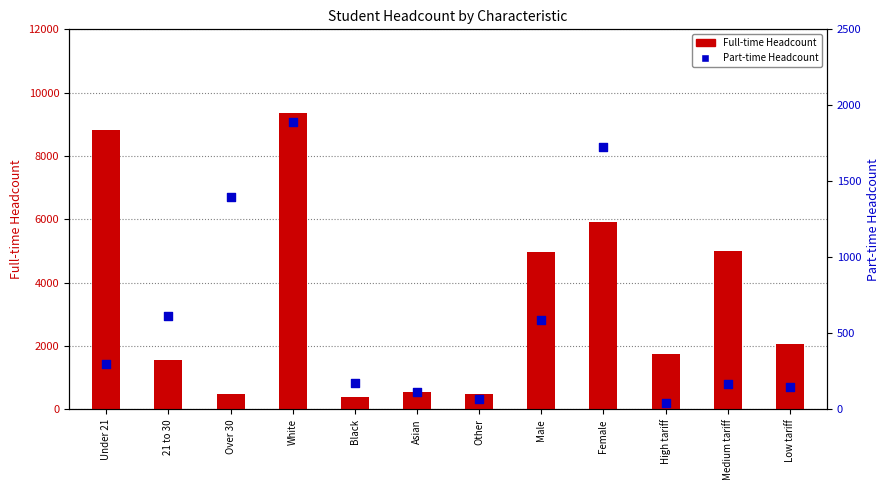

What is the total value across all series at Under 21?

9125